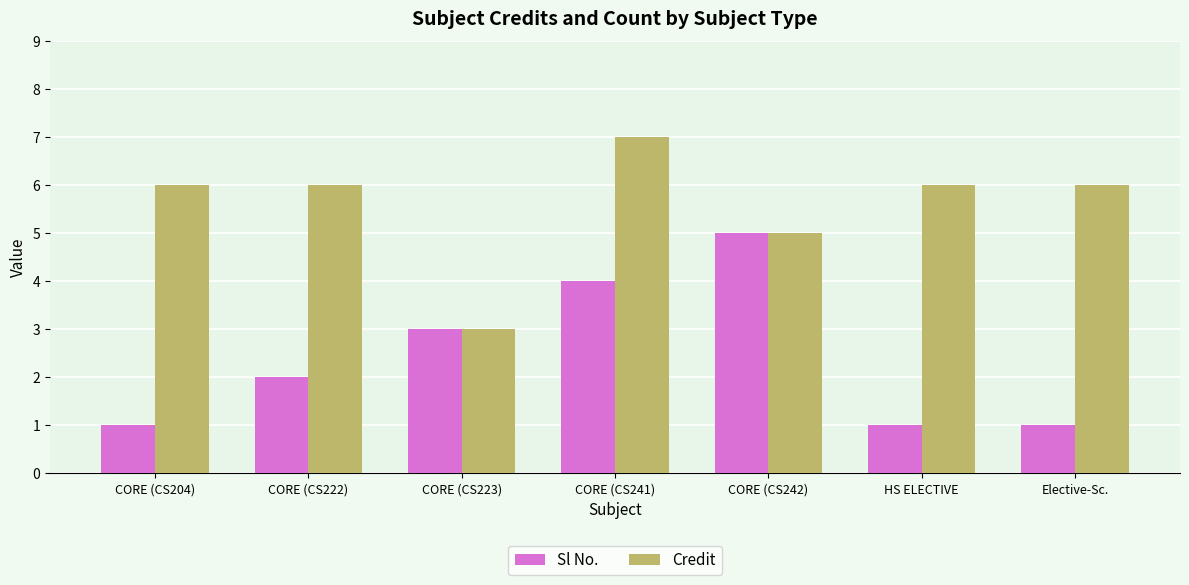

What is the smallest value displayed?

1